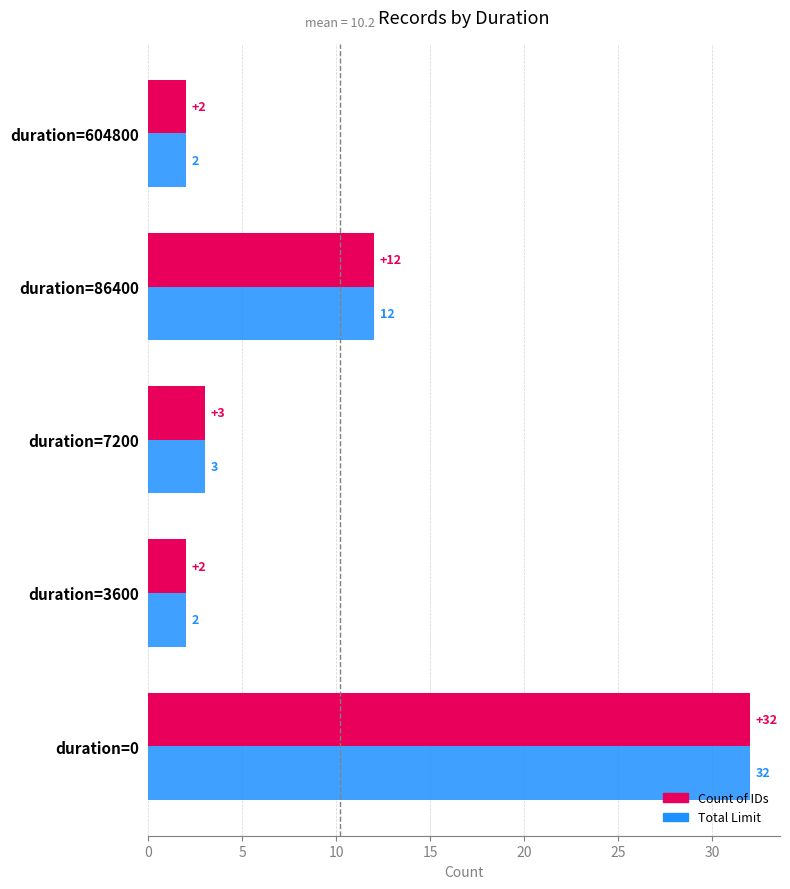

What is the total value across all series at duration=604800?

4